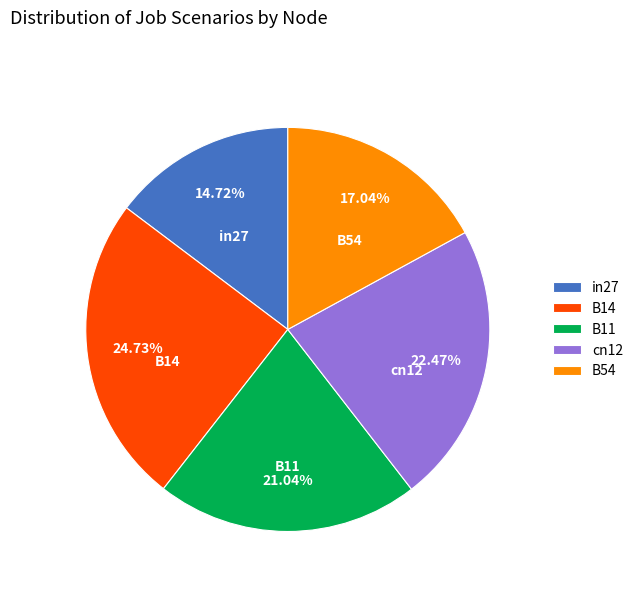

Between B14 and B11, which is larger?

B14